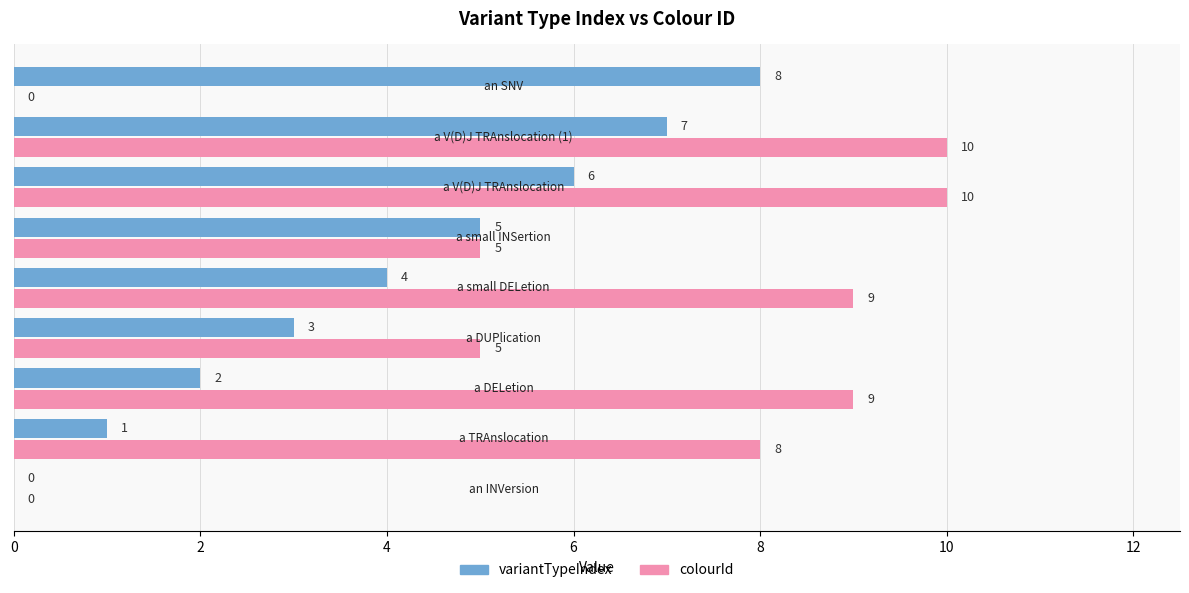

Which series has the largest total across all categories?

colourId